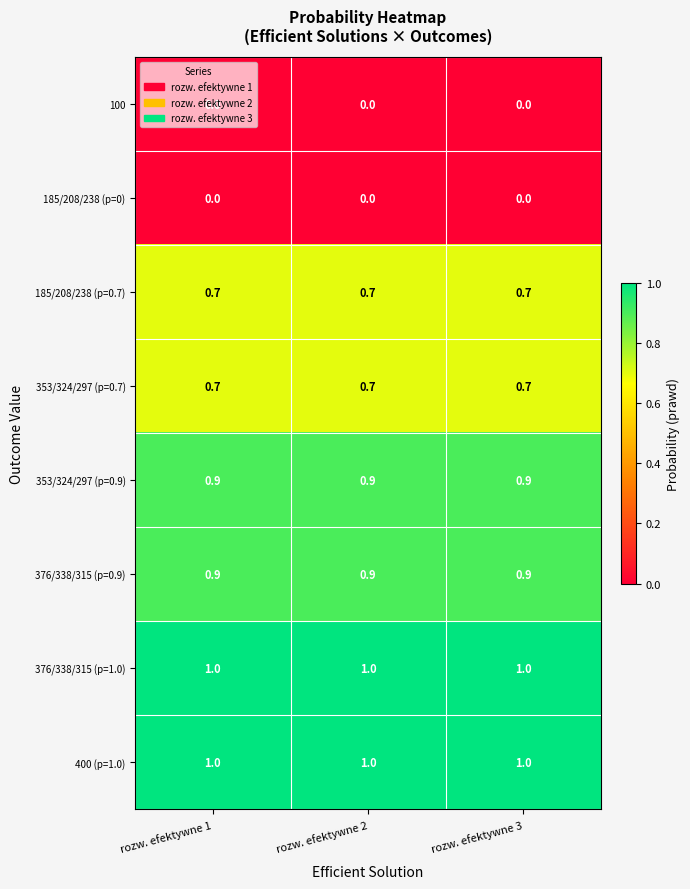

What is the minimum value for 353/324/297 (p=0.9)?

0.9